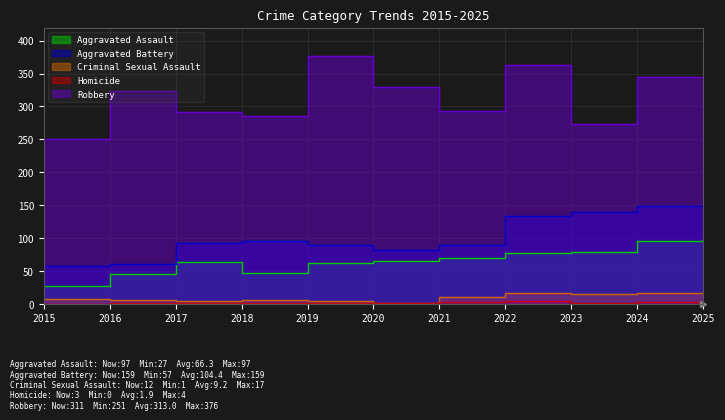

Is it true that Aggravated Assault equals 63 at 2017?

True